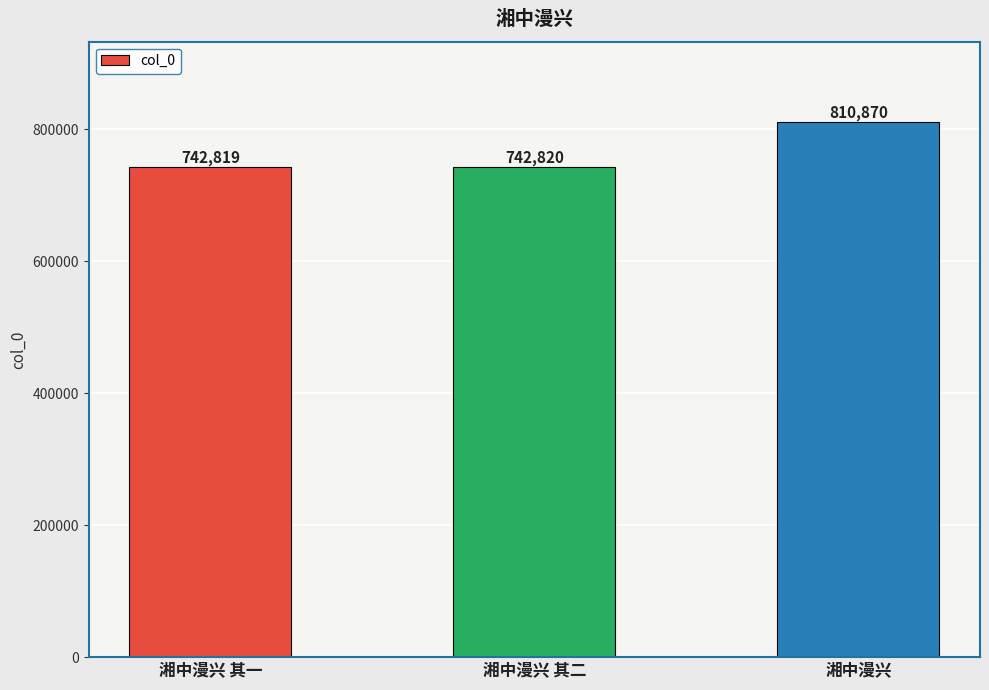

The value at 湘中漫兴 其二 is 742820. True or false?

True